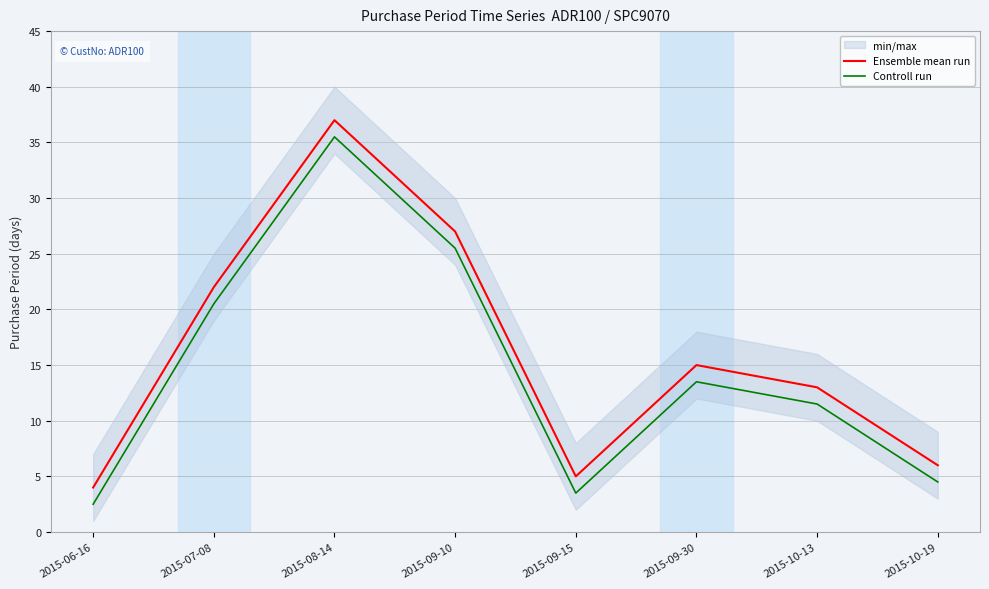

In Controll run, how many points are lower than both neighbors (excluding endpoints)?

1